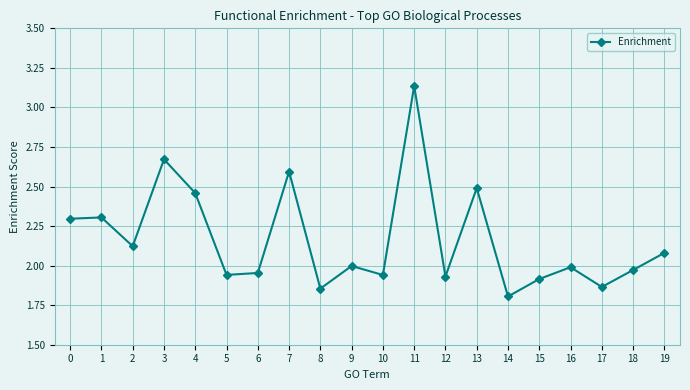

What is the ratio of the value at 18 to the value at 10?

1.0